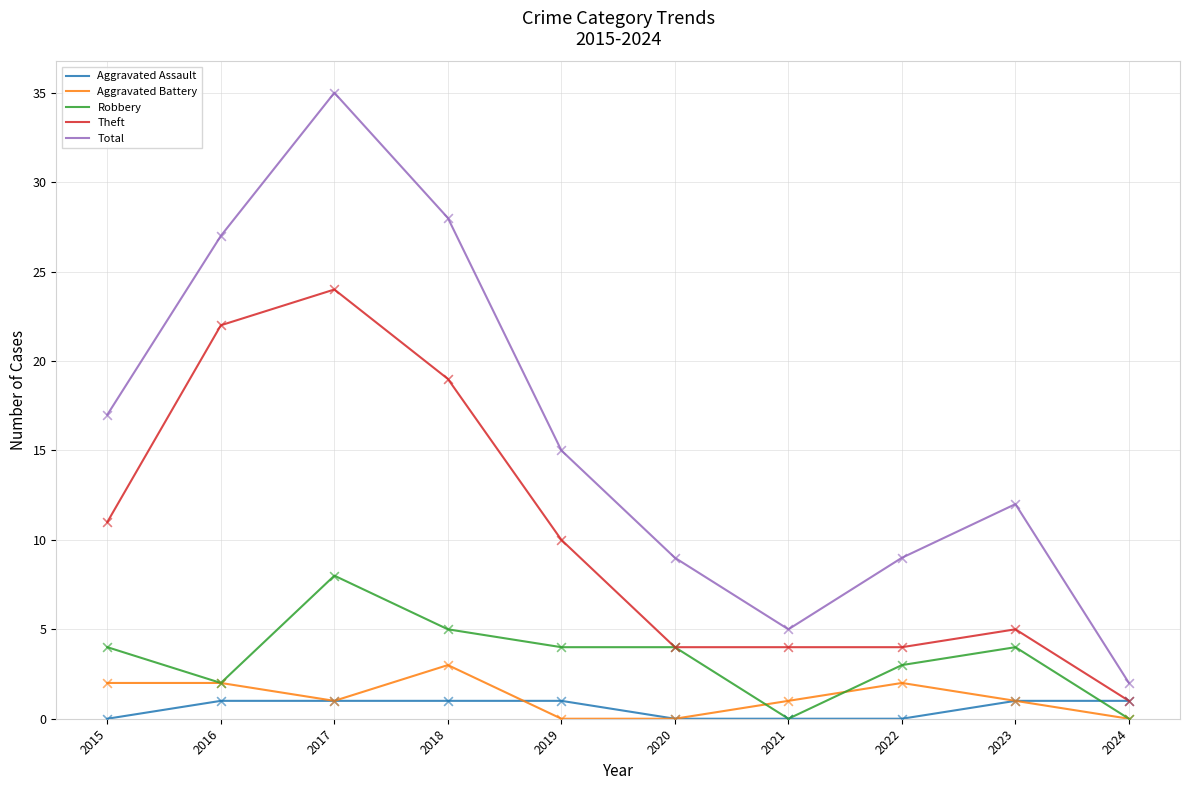

Which series has the largest range (max minus min)?

Total